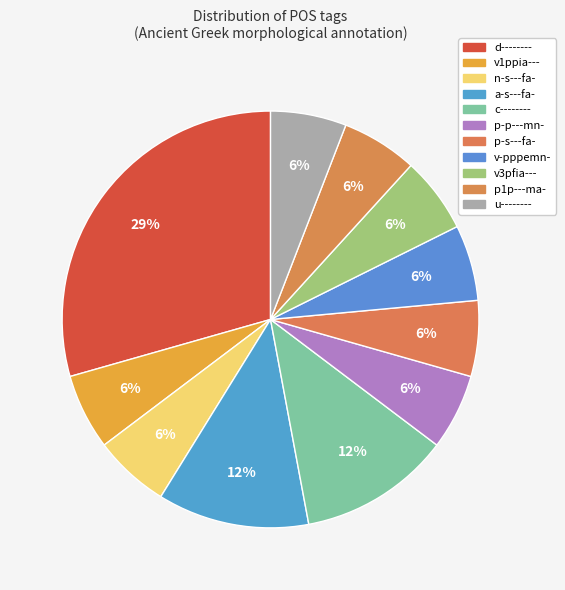

The p1p---ma- slice represents 6% of the pie. True or false?

True